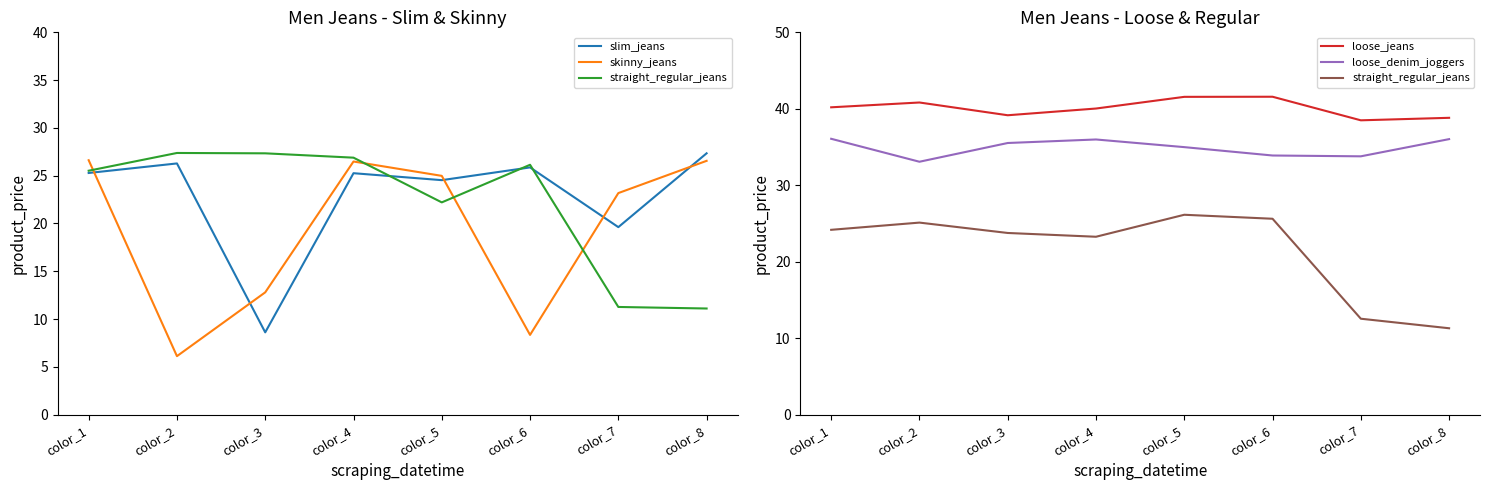

Does the chart display data point markers on the line(s)?

No